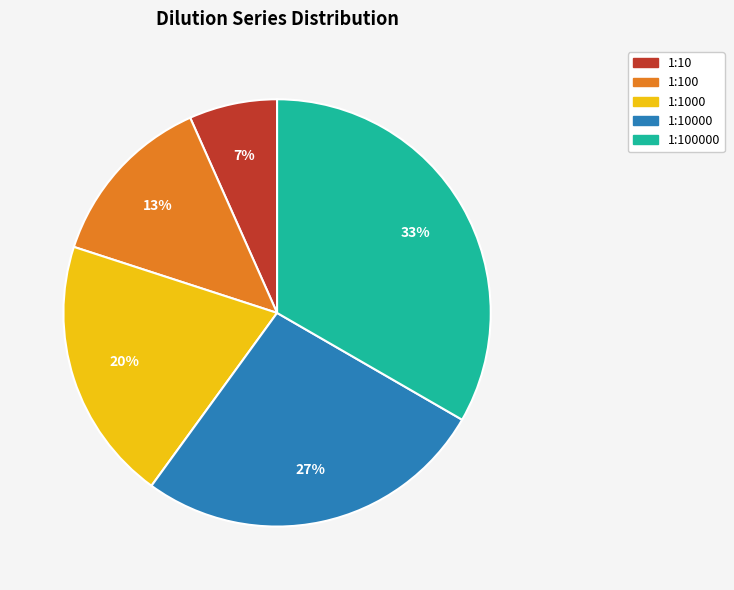

Between 1:100 and 1:1000, which is larger?

1:1000